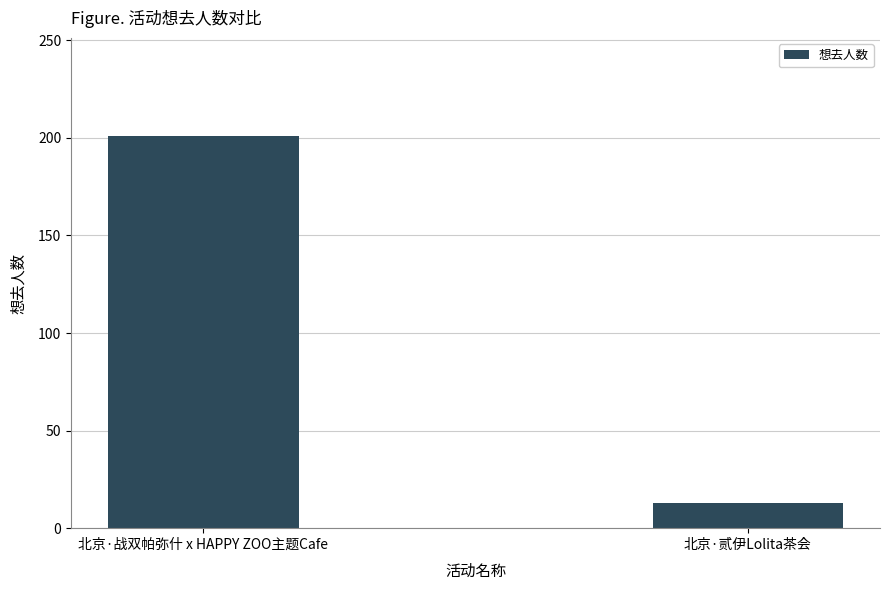

What is the change in value from 北京·战双帕弥什 x HAPPY ZOO主题Cafe to 北京·贰伊Lolita茶会?

-188